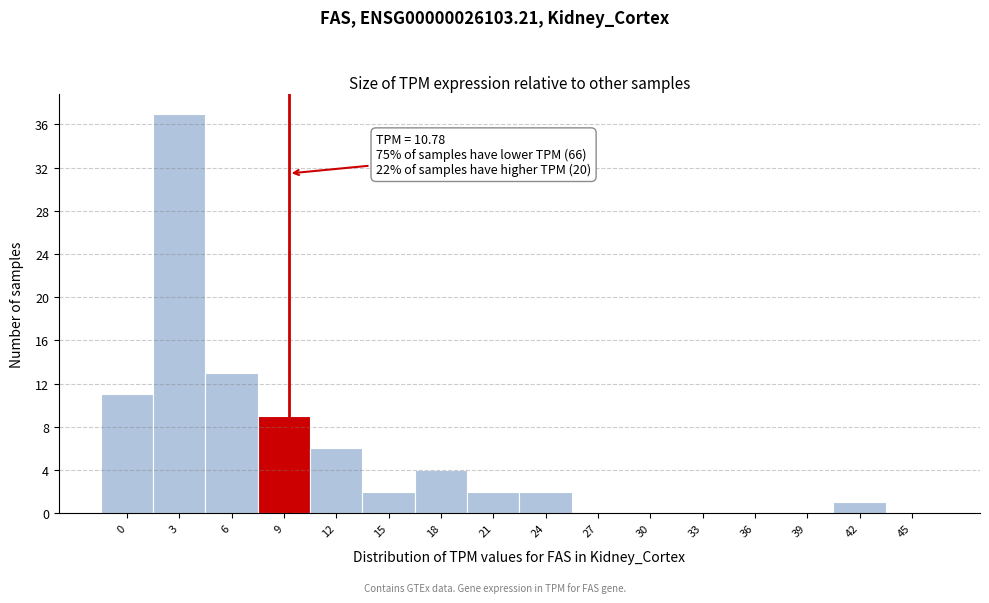

Reading right to left, extract all data points from this chart.

45=0	42=1	39=0	36=0	33=0	30=0	27=0	24=2	21=2	18=4	15=2	12=6	9=9	6=13	3=37	0=11